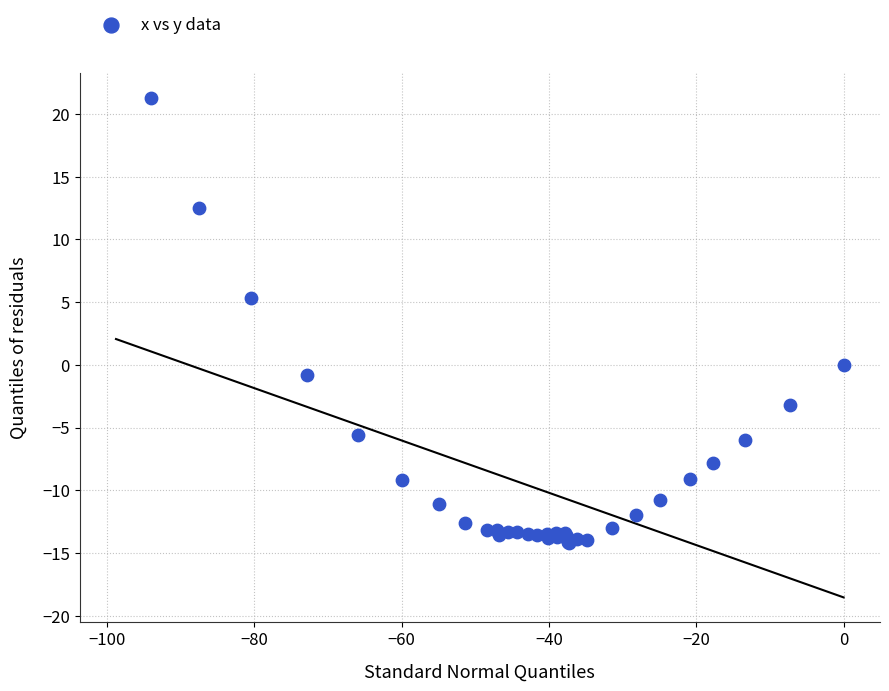

What Y value in the scatter plot is closest to 3?

5.3